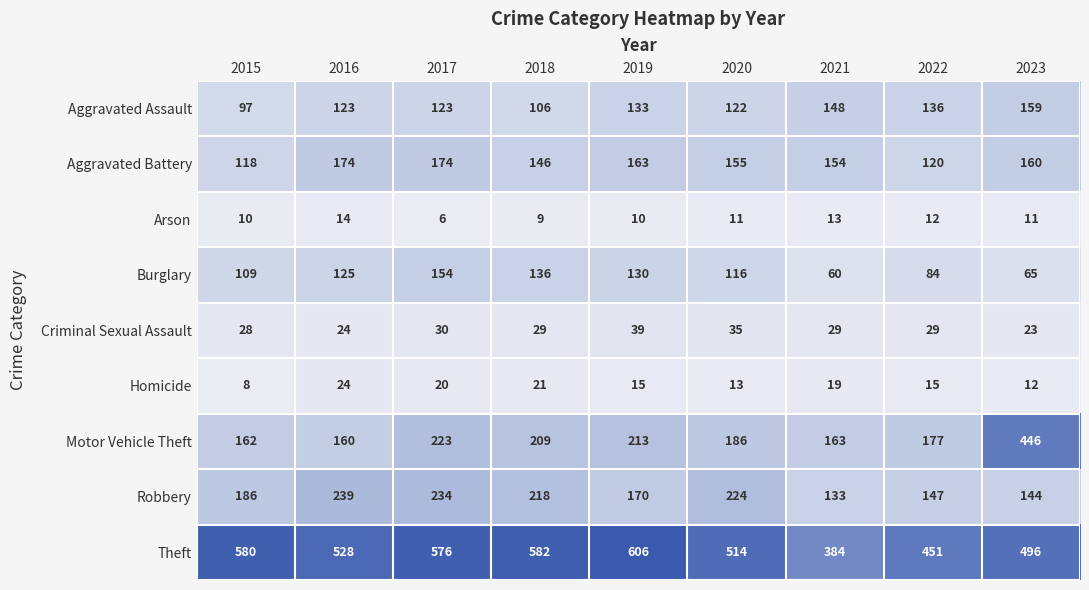

Is the value of Criminal Sexual Assault at 2019 greater than the value of Motor Vehicle Theft at 2017?

No